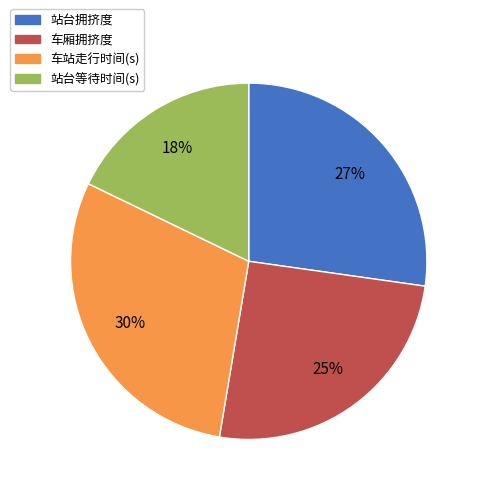

Rank the categories by value from highest to lowest.

车站走行时间(s), 站台拥挤度, 车厢拥挤度, 站台等待时间(s)